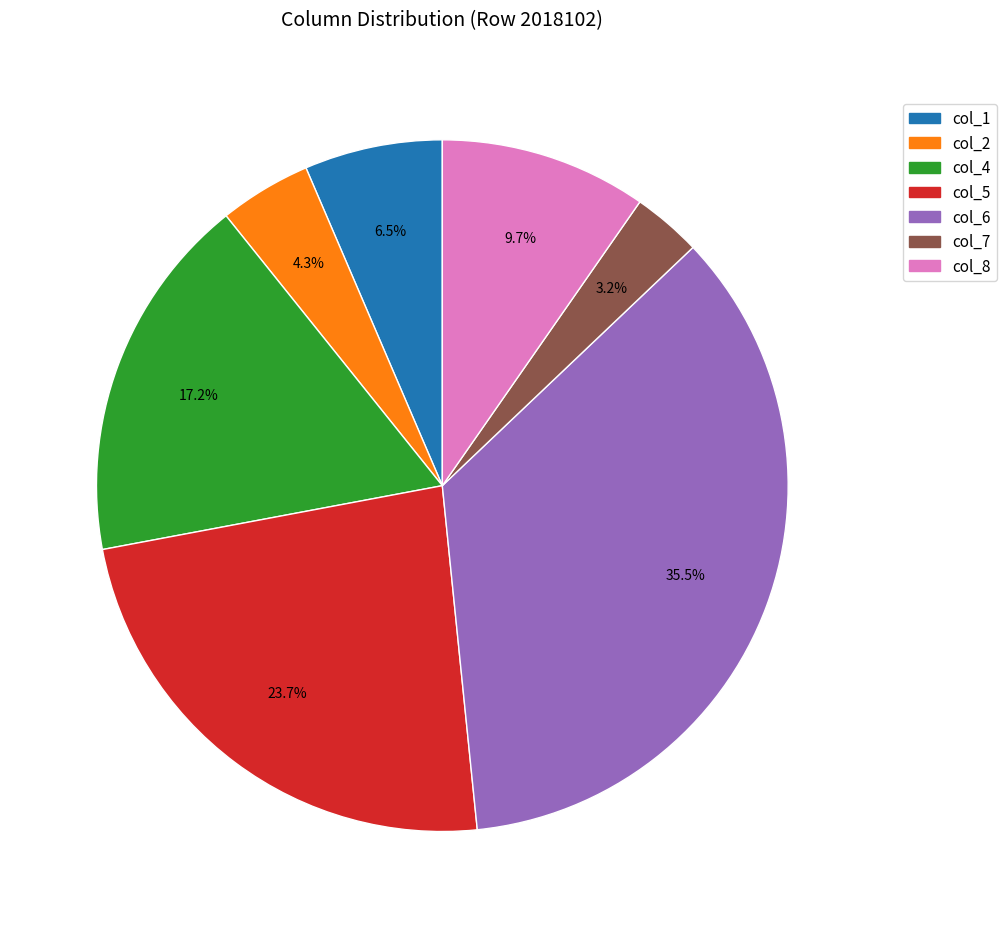

Count the number of slices in the pie.

7